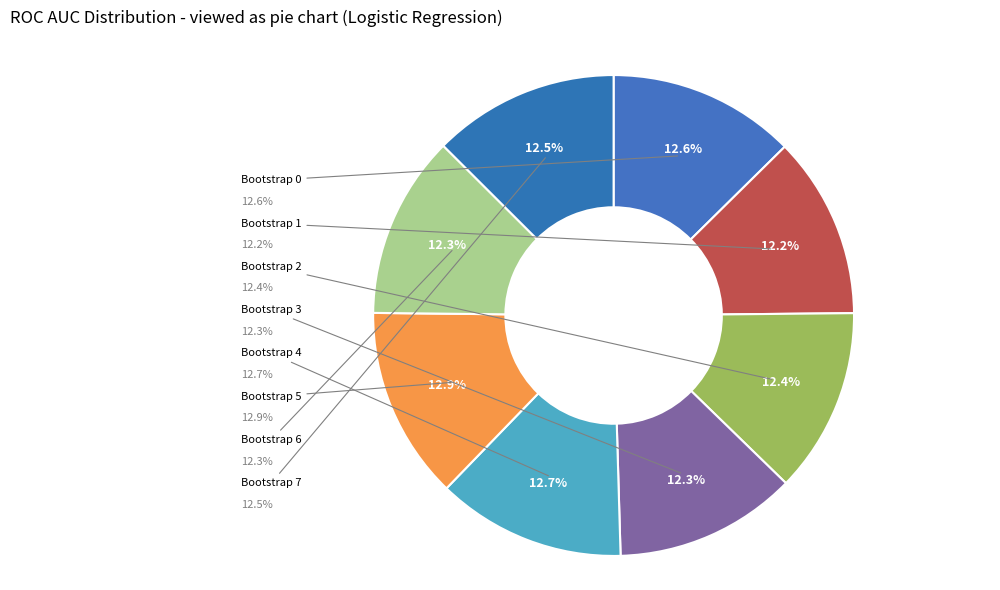

Which slice is the smallest?

Bootstrap 1